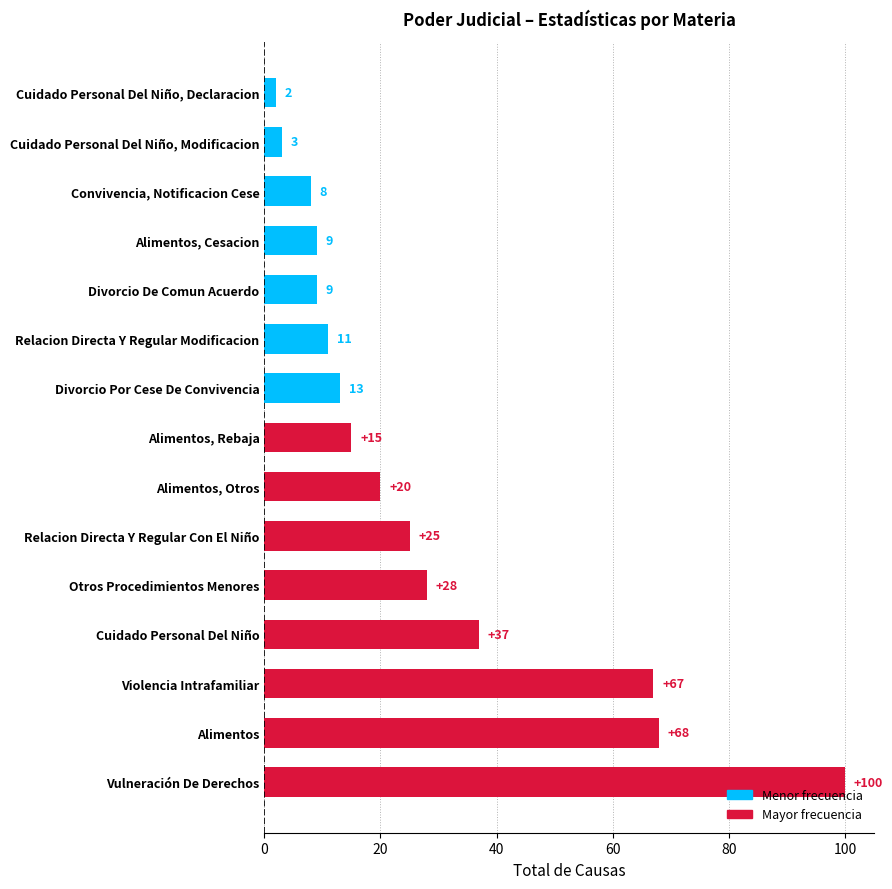

How many bars are there in total?

15